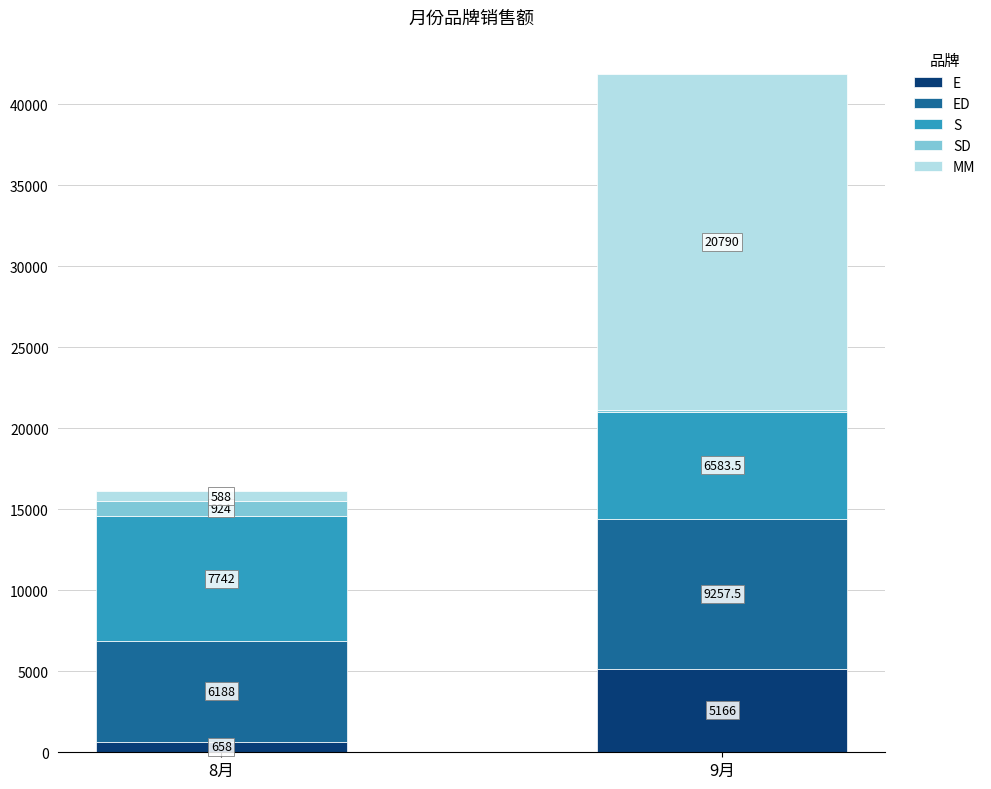

True or false: E has a value of 1661.4 at 9月.

False